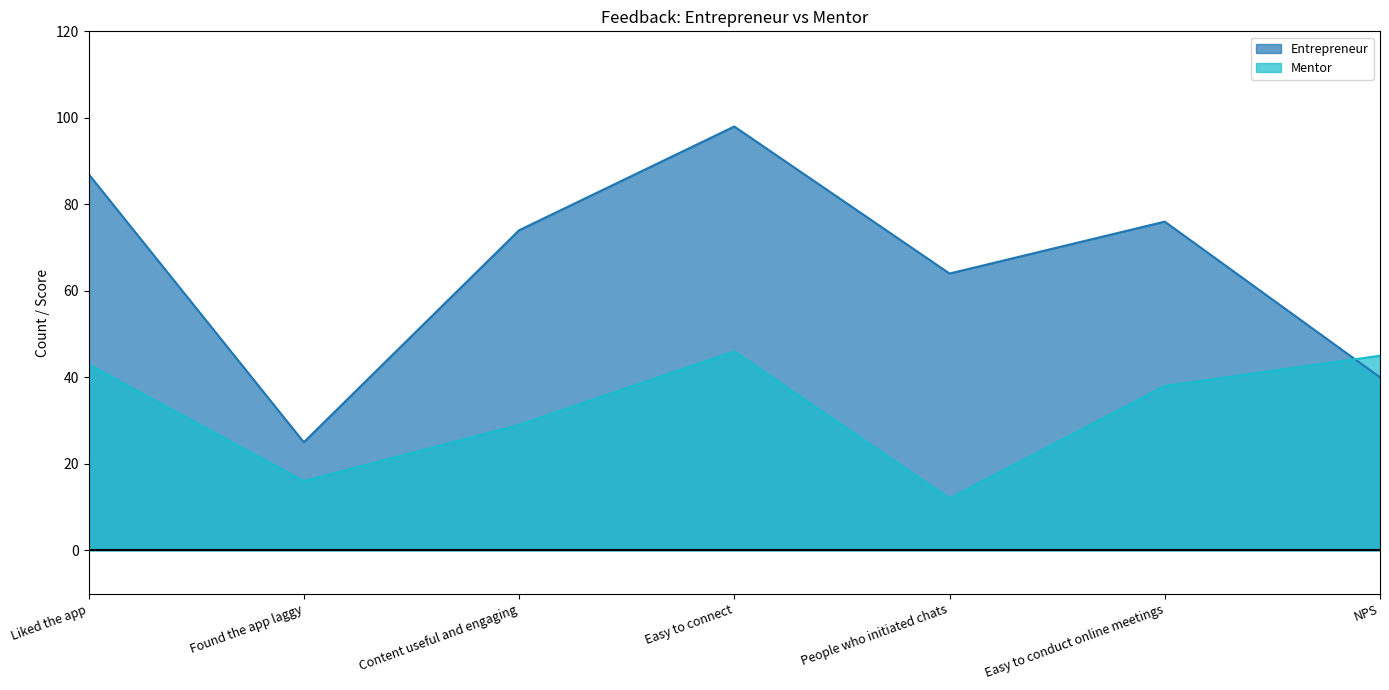

Which category has the lowest value across all series?

People who initiated chats